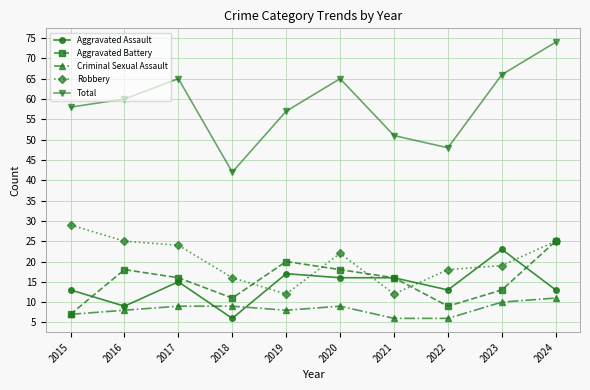

Does the chart display data point markers on the line(s)?

Yes